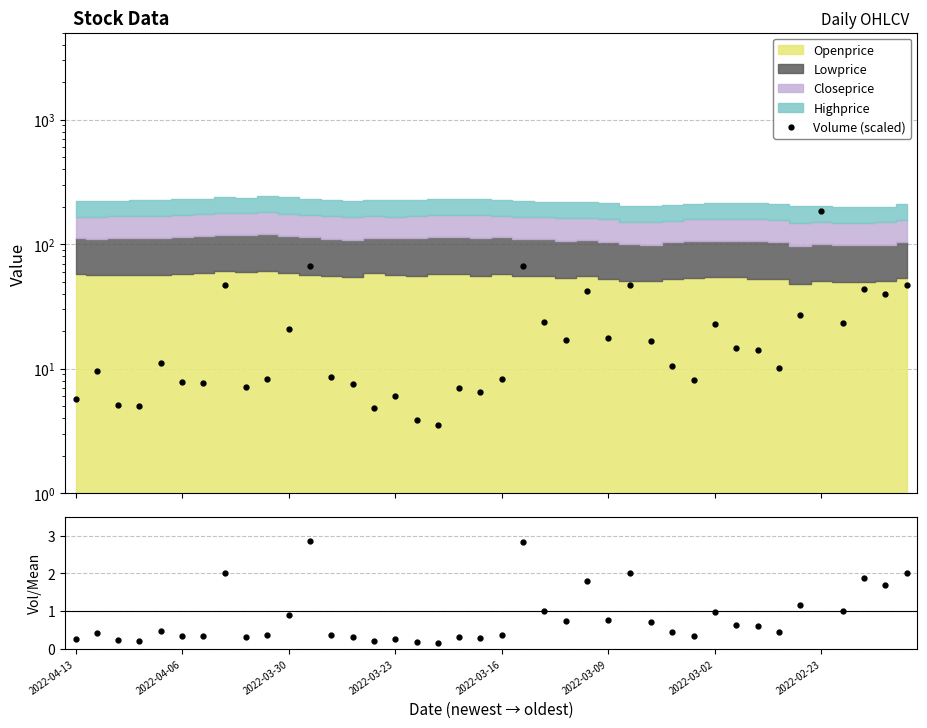

At how many categories does at least one series exceed 146?

1